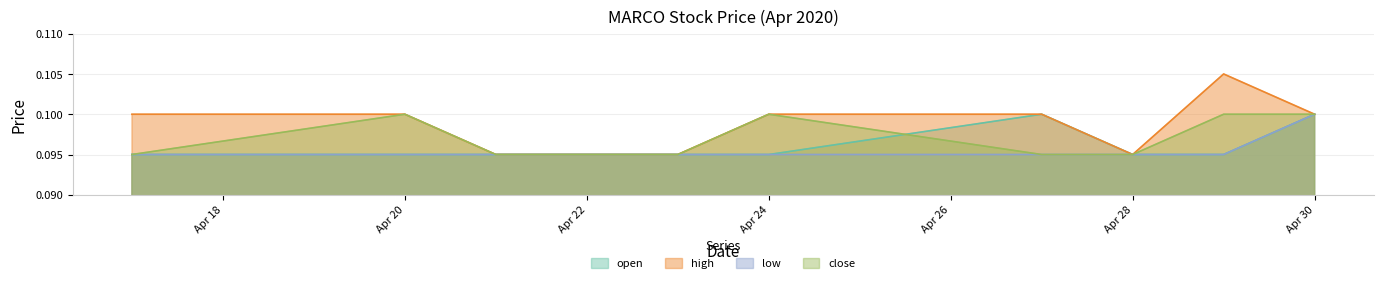

How many lines are shown in the chart?

4